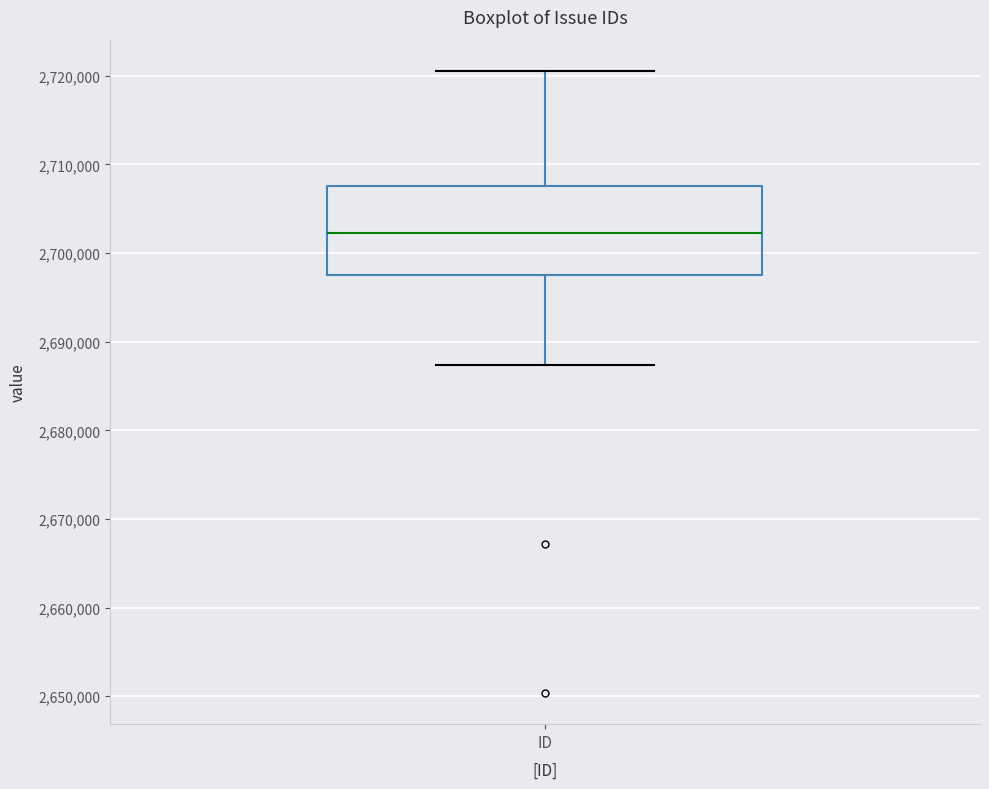

Read this box plot against the y-axis: the position of the median line, the range covered by the box, and the ends of both whiskers. The values are not printed on the chart, so give them approximately, as read against the axis.

median 2702000, box 2698000 to 2708000, whiskers 2687000 to 2721000